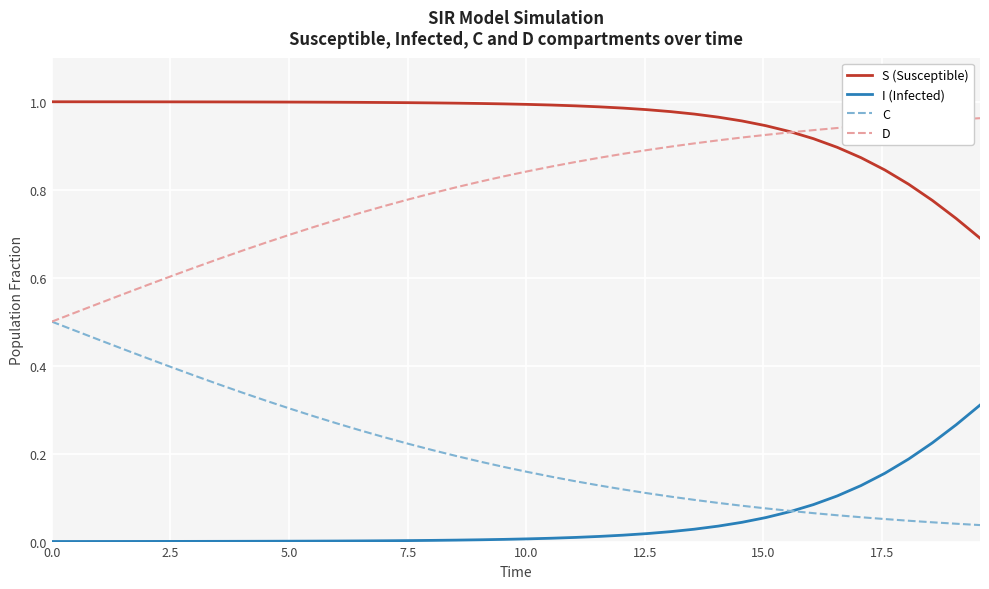

List the series in order of their overall mean, highest first.

S (Susceptible), D, C, I (Infected)